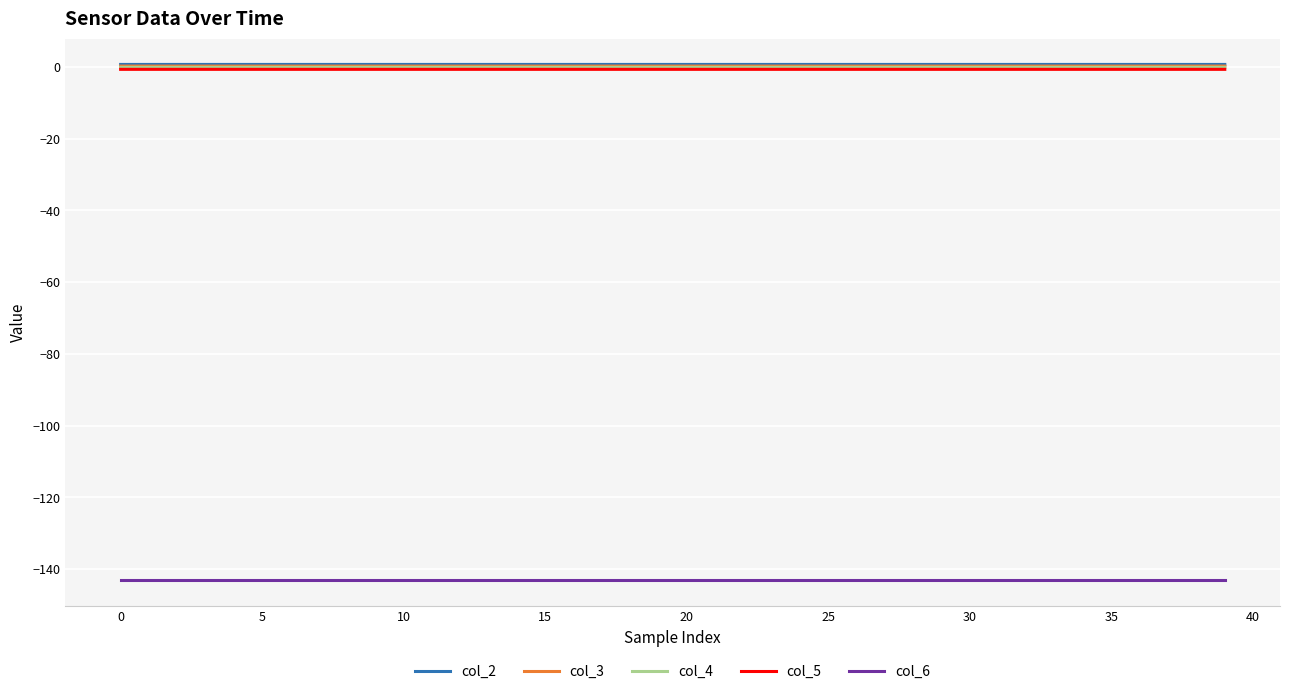

True or false: col_2 and col_6 intersect in this chart.

False